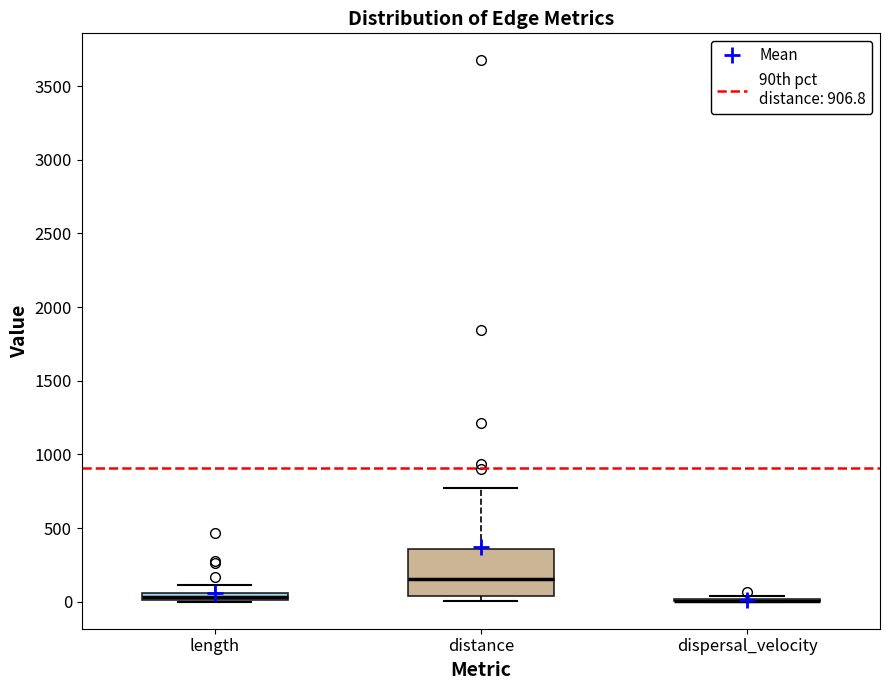

Comparing the boxes themselves (not the whiskers), which one is the tallest?

distance